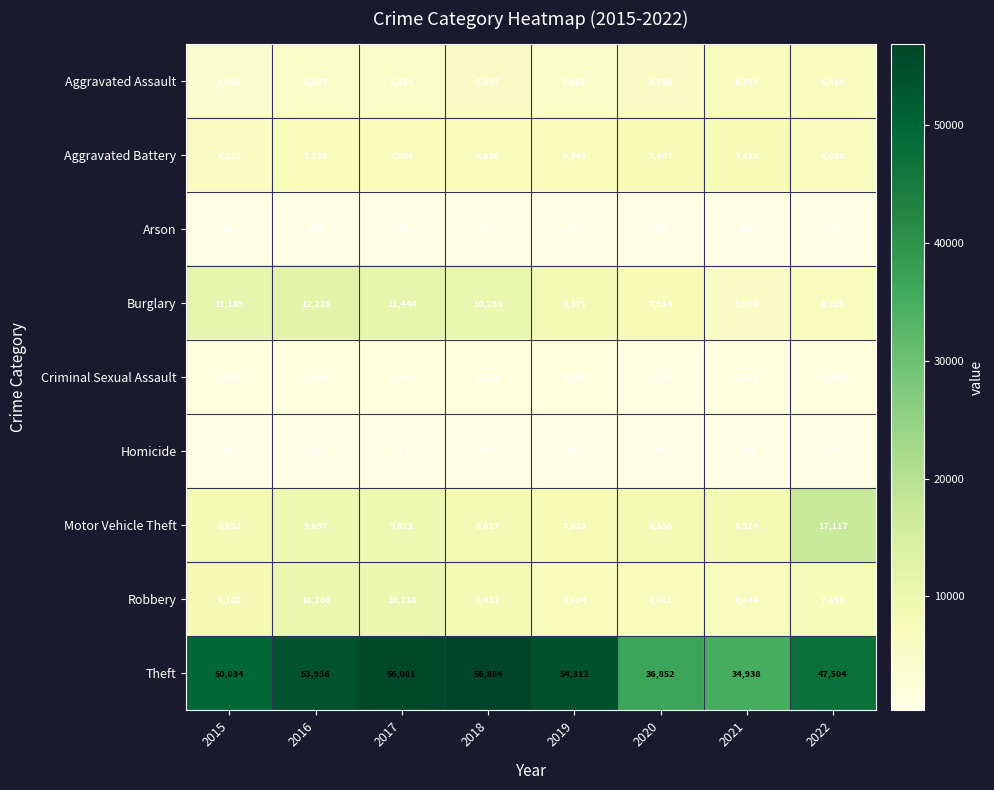

Which label corresponds to the largest value in the chart?

2018